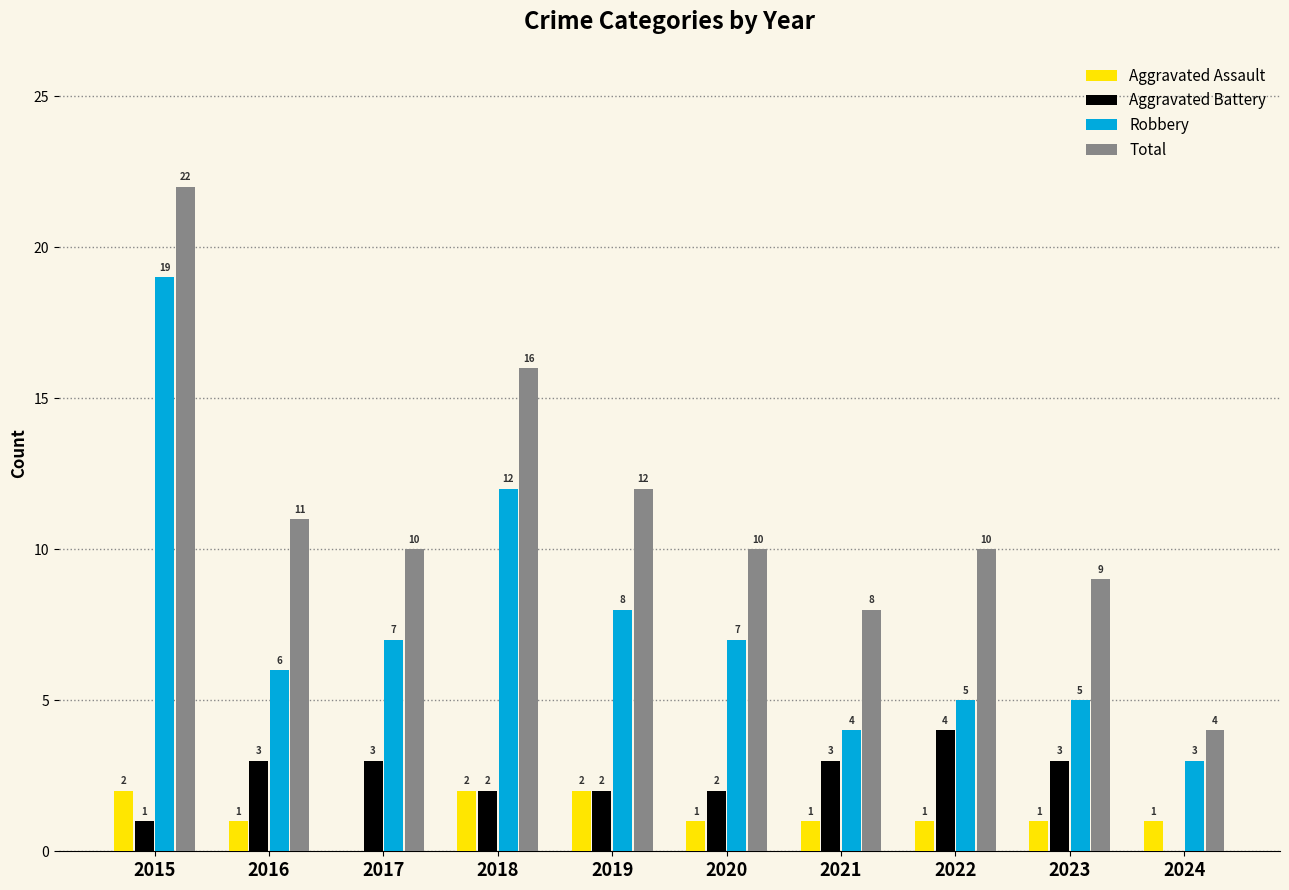

What is the maximum value shown in the chart?

22